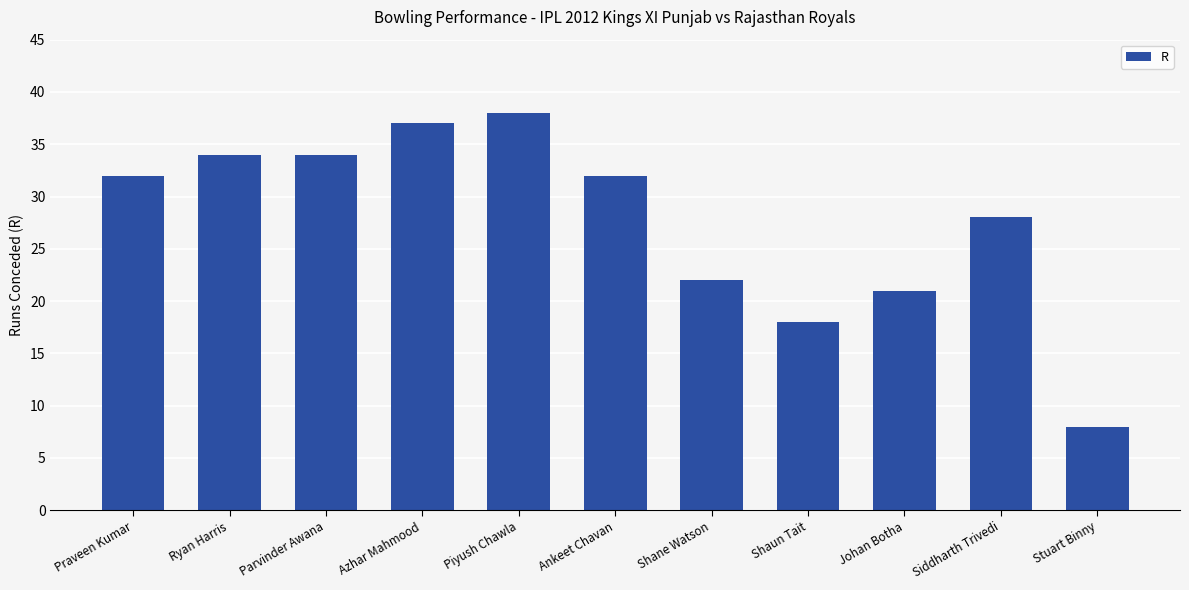

How many data points does each series have?

11